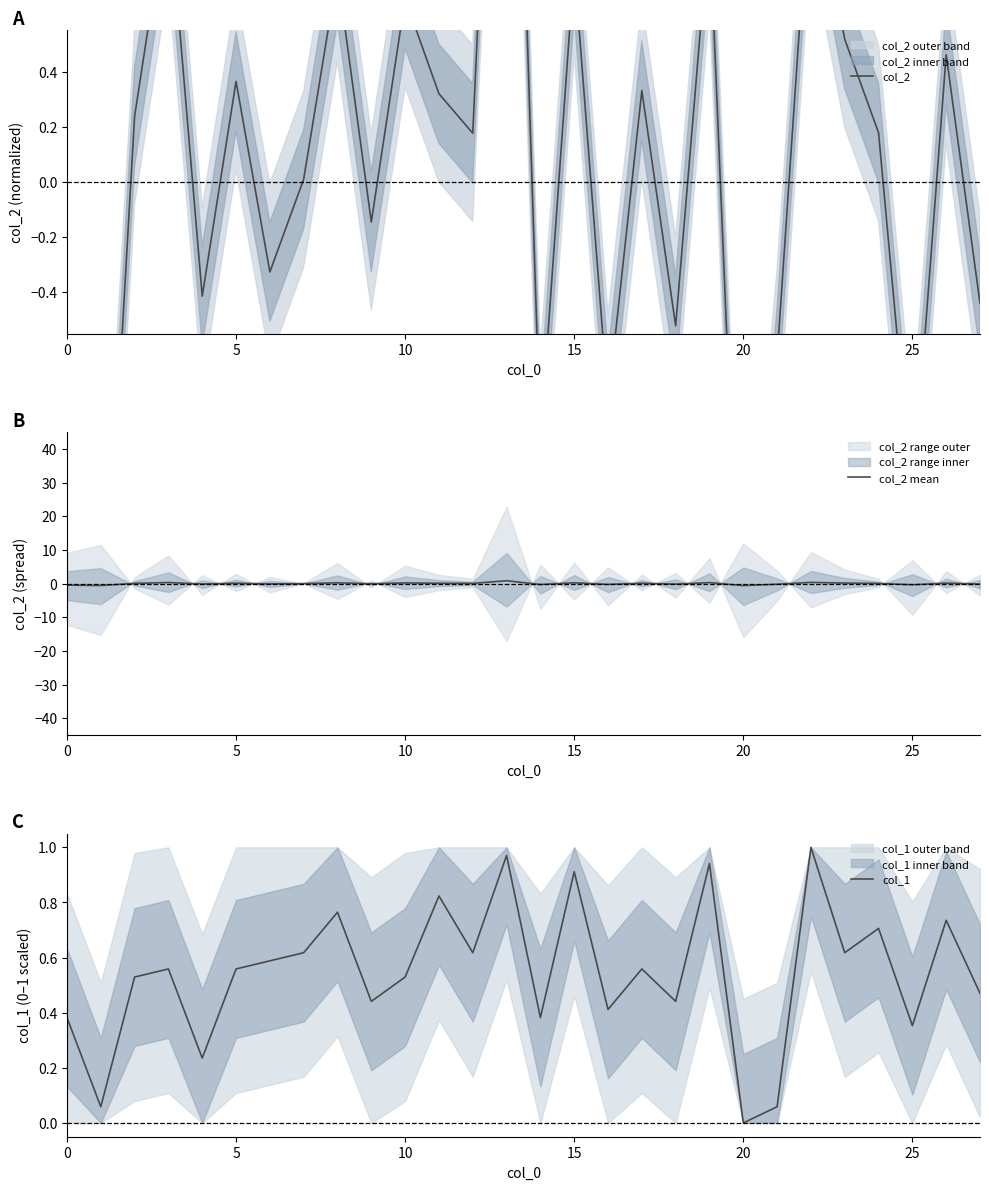

True or false: col_1 has a value of 0.2 at 17.

False